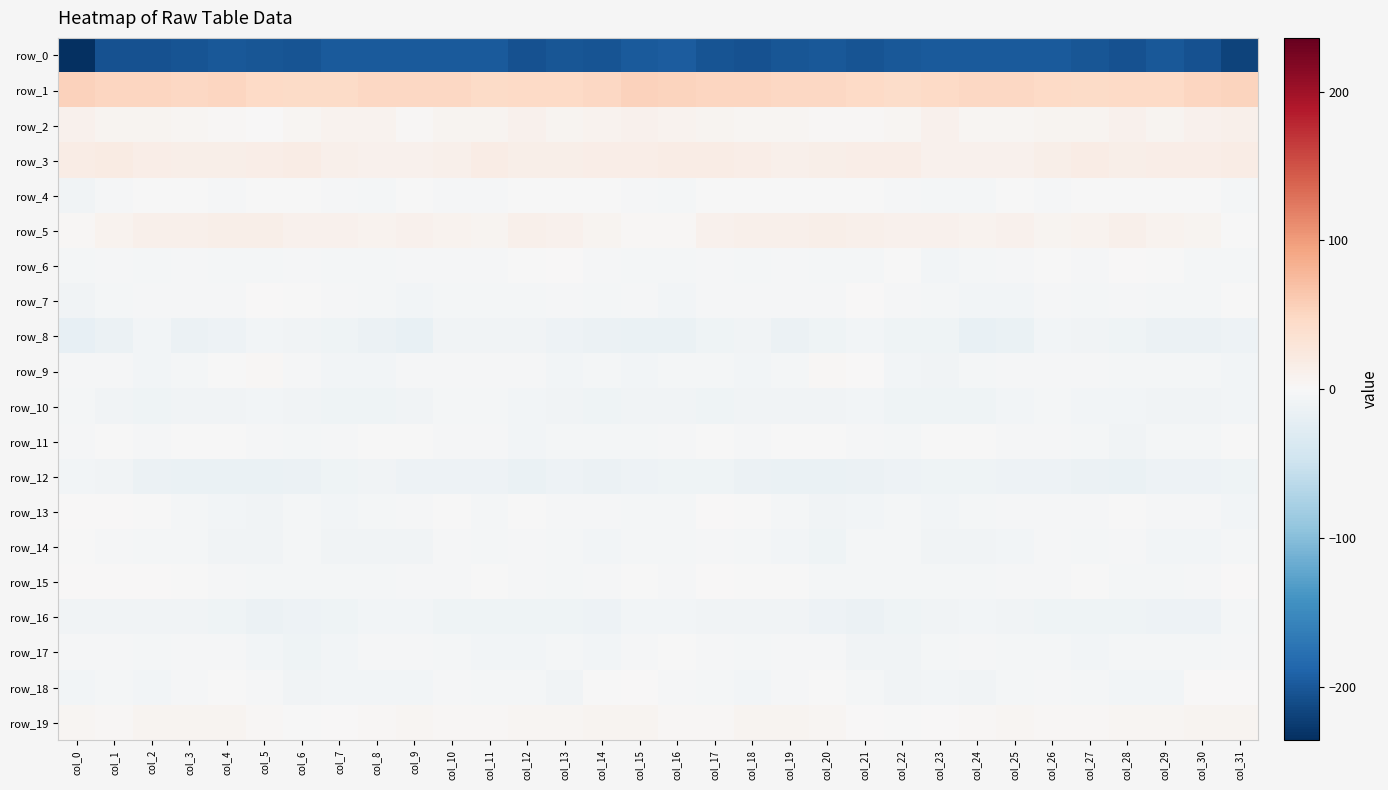

Reading right to left, list all the values displayed in this chart.

row_0: col_31=-217.7	col_30=-205.4	col_29=-200.8	col_28=-206.0	col_27=-201.0	col_26=-197.9	col_25=-197.7	col_24=-198.3	col_23=-197.6	col_22=-200.9	col_21=-203.1	col_20=-199.5	col_19=-202.1	col_18=-205.9	col_17=-203.9	col_16=-195.7	col_15=-198.8	col_14=-204.2	col_13=-201.6	col_12=-205.8	col_11=-198.4	col_10=-198.0	col_9=-197.7	col_8=-198.5	col_7=-197.7	col_6=-203.1	col_5=-201.7	col_4=-199.8	col_3=-203.4	col_2=-206.4	col_1=-204.8	col_0=-236.0
row_1: col_31=53.1	col_30=50.7	col_29=46.9	col_28=46.4	col_27=44.6	col_26=47.3	col_25=48.8	col_24=48.8	col_23=47.9	col_22=43.0	col_21=47.5	col_20=48.9	col_19=49.8	col_18=50.4	col_17=50.8	col_16=53.1	col_15=53.7	col_14=49.3	col_13=46.3	col_12=46.2	col_11=44.7	col_10=49.1	col_9=48.0	col_8=49.5	col_7=45.3	col_6=44.6	col_5=47.7	col_4=49.8	col_3=49.6	col_2=51.0	col_1=50.3	col_0=53.9
row_2: col_31=12.6	col_30=10.0	col_29=6.4	col_28=9.7	col_27=7.2	col_26=6.8	col_25=4.1	col_24=5.2	col_23=9.2	col_22=5.5	col_21=2.8	col_20=2.0	col_19=4.1	col_18=5.5	col_17=7.1	col_16=8.5	col_15=11.0	col_14=8.3	col_13=7.2	col_12=9.3	col_11=6.5	col_10=6.5	col_9=3.1	col_8=7.6	col_7=8.0	col_6=5.1	col_5=1.3	col_4=3.3	col_3=3.9	col_2=7.2	col_1=6.7	col_0=10.7
row_3: col_31=17.3	col_30=15.1	col_29=15.0	col_28=13.1	col_27=17.8	col_26=13.6	col_25=10.4	col_24=10.8	col_23=10.4	col_22=16.1	col_21=15.4	col_20=14.5	col_19=12.2	col_18=14.8	col_17=17.7	col_16=17.8	col_15=15.8	col_14=14.9	col_13=14.5	col_12=14.2	col_11=17.1	col_10=11.4	col_9=10.8	col_8=10.1	col_7=12.8	col_6=16.7	col_5=14.8	col_4=13.3	col_3=13.1	col_2=15.9	col_1=18.6	col_0=17.4
row_4: col_31=-4.8	col_30=-1.2	col_29=-1.1	col_28=-1.4	col_27=-1.3	col_26=-3.4	col_25=-0.9	col_24=-4.3	col_23=-4.1	col_22=-2.2	col_21=-0.0	col_20=-1.4	col_19=-0.9	col_18=-0.7	col_17=-1.2	col_16=-4.8	col_15=-3.6	col_14=-0.6	col_13=-1.0	col_12=-1.5	col_11=-2.3	col_10=-2.4	col_9=-1.4	col_8=-5.3	col_7=-2.9	col_6=-1.5	col_5=-0.0	col_4=-2.2	col_3=-0.1	col_2=-1.1	col_1=-2.2	col_0=-8.1
row_5: col_31=-1.1	col_30=5.7	col_29=8.8	col_28=12.3	col_27=8.4	col_26=6.4	col_25=9.8	col_24=8.2	col_23=10.3	col_22=9.7	col_21=12.8	col_20=14.2	col_19=12.4	col_18=12.6	col_17=10.8	col_16=3.0	col_15=3.0	col_14=7.2	col_13=10.5	col_12=11.2	col_11=7.1	col_10=7.4	col_9=10.3	col_8=8.1	col_7=10.9	col_6=9.7	col_5=14.5	col_4=13.2	col_3=12.4	col_2=12.5	col_1=8.6	col_0=3.6
row_6: col_31=-4.2	col_30=-3.7	col_29=-0.5	col_28=0.9	col_27=-3.6	col_26=-1.6	col_25=-2.8	col_24=-3.9	col_23=-6.4	col_22=-1.8	col_21=-3.7	col_20=-4.3	col_19=-3.5	col_18=-4.4	col_17=-1.9	col_16=-3.7	col_15=-3.9	col_14=-2.7	col_13=0.7	col_12=-1.4	col_11=-2.5	col_10=-2.3	col_9=-2.7	col_8=-5.5	col_7=-4.5	col_6=-1.9	col_5=-3.9	col_4=-4.3	col_3=-3.6	col_2=-3.8	col_1=-2.1	col_0=-5.5
row_7: col_31=-1.0	col_30=-4.0	col_29=-4.1	col_28=-3.4	col_27=-4.6	col_26=-2.8	col_25=-6.2	col_24=-5.9	col_23=-4.1	col_22=-2.0	col_21=0.6	col_20=-2.1	col_19=-3.1	col_18=-2.4	col_17=-3.5	col_16=-6.2	col_15=-3.6	col_14=-4.7	col_13=-3.6	col_12=-3.7	col_11=-3.9	col_10=-3.7	col_9=-6.7	col_8=-4.8	col_7=-3.6	col_6=-0.8	col_5=0.7	col_4=-3.5	col_3=-2.8	col_2=-2.3	col_1=-5.1	col_0=-9.2
row_8: col_31=-12.1	col_30=-13.7	col_29=-13.2	col_28=-9.4	col_27=-8.0	col_26=-7.1	col_25=-14.8	col_24=-16.8	col_23=-10.9	col_22=-10.0	col_21=-6.6	col_20=-10.0	col_19=-14.1	col_18=-8.9	col_17=-10.0	col_16=-15.3	col_15=-15.1	col_14=-13.8	col_13=-12.1	col_12=-8.2	col_11=-7.7	col_10=-8.5	col_9=-17.8	col_8=-13.8	col_7=-10.8	col_6=-8.4	col_5=-6.9	col_4=-12.0	col_3=-13.5	col_2=-7.0	col_1=-13.7	col_0=-18.9
row_9: col_31=-5.6	col_30=-4.2	col_29=-5.5	col_28=-4.3	col_27=-2.8	col_26=-2.8	col_25=-1.9	col_24=-4.1	col_23=-7.4	col_22=-5.9	col_21=1.6	col_20=2.5	col_19=-3.8	col_18=-5.7	col_17=-4.6	col_16=-4.7	col_15=-6.2	col_14=-4.5	col_13=-5.6	col_12=-3.4	col_11=-3.0	col_10=-2.2	col_9=-2.3	col_8=-5.9	col_7=-7.3	col_6=-3.4	col_5=3.6	col_4=-0.1	col_3=-4.8	col_2=-5.8	col_1=-3.4	col_0=-2.8
row_10: col_31=-6.1	col_30=-8.6	col_29=-8.5	col_28=-6.8	col_27=-5.7	col_26=-4.2	col_25=-6.8	col_24=-10.6	col_23=-10.8	col_22=-9.8	col_21=-7.0	col_20=-7.8	col_19=-9.2	col_18=-8.5	col_17=-9.7	col_16=-7.7	col_15=-8.1	col_14=-9.3	col_13=-7.4	col_12=-7.0	col_11=-4.6	col_10=-4.6	col_9=-8.8	col_8=-10.9	col_7=-10.9	col_6=-7.9	col_5=-7.1	col_4=-8.4	col_3=-8.8	col_2=-9.3	col_1=-8.1	col_0=-5.2
row_11: col_31=-1.7	col_30=-4.5	col_29=-4.5	col_28=-7.5	col_27=-4.5	col_26=-3.2	col_25=-2.0	col_24=-0.8	col_23=-1.0	col_22=-5.3	col_21=-3.7	col_20=-1.4	col_19=-0.7	col_18=-2.8	col_17=-1.8	col_16=-3.3	col_15=-5.4	col_14=-4.4	col_13=-5.5	col_12=-7.2	col_11=-3.3	col_10=-3.0	col_9=-1.7	col_8=-0.2	col_7=-2.8	col_6=-5.0	col_5=-2.9	col_4=-0.6	col_3=-1.3	col_2=-3.0	col_1=-0.5	col_0=-3.5
row_12: col_31=-9.8	col_30=-12.4	col_29=-12.5	col_28=-15.0	col_27=-14.5	col_26=-11.9	col_25=-12.5	col_24=-9.3	col_23=-9.6	col_22=-12.8	col_21=-14.2	col_20=-16.0	col_19=-15.5	col_18=-14.5	col_17=-11.0	col_16=-10.9	col_15=-11.6	col_14=-13.1	col_13=-12.5	col_12=-16.0	col_11=-12.9	col_10=-12.5	col_9=-11.3	col_8=-8.7	col_7=-10.6	col_6=-13.3	col_5=-15.4	col_4=-15.7	col_3=-15.0	col_2=-13.8	col_1=-8.5	col_0=-6.0
row_13: col_31=-6.8	col_30=-3.3	col_29=-2.3	col_28=-1.3	col_27=-3.3	col_26=-2.8	col_25=-2.1	col_24=-5.3	col_23=-5.6	col_22=-5.2	col_21=-6.1	col_20=-7.7	col_19=-4.5	col_18=-1.6	col_17=0.7	col_16=-4.1	col_15=-5.0	col_14=-2.6	col_13=-2.0	col_12=-1.5	col_11=-4.1	col_10=-1.5	col_9=-3.4	col_8=-5.2	col_7=-5.8	col_6=-4.8	col_5=-7.9	col_4=-6.0	col_3=-3.8	col_2=-0.2	col_1=0.6	col_0=0.5
row_14: col_31=-4.0	col_30=-5.9	col_29=-6.3	col_28=-3.2	col_27=-4.0	col_26=-3.5	col_25=-6.7	col_24=-9.2	col_23=-8.3	col_22=-5.4	col_21=-5.4	col_20=-9.3	col_19=-5.7	col_18=-4.6	col_17=-3.2	col_16=-4.2	col_15=-3.9	col_14=-6.8	col_13=-5.0	col_12=-2.8	col_11=-4.6	col_10=-3.4	col_9=-8.3	col_8=-8.9	col_7=-7.8	col_6=-4.0	col_5=-8.2	col_4=-7.8	col_3=-5.3	col_2=-3.8	col_1=-3.1	col_0=-1.1
row_15: col_31=0.0	col_30=-2.1	col_29=-4.2	col_28=-5.4	col_27=-1.3	col_26=-2.7	col_25=-2.4	col_24=-4.3	col_23=-5.4	col_22=-5.0	col_21=-3.8	col_20=-4.4	col_19=-1.5	col_18=-0.7	col_17=1.3	col_16=-2.0	col_15=-0.8	col_14=-2.7	col_13=-5.2	col_12=-3.4	col_11=-1.8	col_10=-2.5	col_9=-2.6	col_8=-5.3	col_7=-5.3	col_6=-4.1	col_5=-4.3	col_4=-3.4	col_3=-1.4	col_2=0.3	col_1=0.9	col_0=0.0
row_16: col_31=-5.1	col_30=-11.5	col_29=-11.9	col_28=-10.1	col_27=-9.9	col_26=-10.6	col_25=-8.2	col_24=-6.2	col_23=-8.3	col_22=-11.0	col_21=-13.0	col_20=-12.1	col_19=-8.7	col_18=-8.6	col_17=-8.6	col_16=-6.6	col_15=-6.2	col_14=-12.7	col_13=-10.8	col_12=-10.2	col_11=-10.1	col_10=-10.2	col_9=-7.0	col_8=-6.7	col_7=-9.3	col_6=-11.5	col_5=-13.5	col_4=-10.7	col_3=-8.4	col_2=-8.9	col_1=-8.4	col_0=-7.8
row_17: col_31=-2.5	col_30=-5.3	col_29=-4.9	col_28=-4.8	col_27=-6.7	col_26=-5.3	col_25=-3.7	col_24=-2.3	col_23=-4.3	col_22=-8.8	col_21=-8.6	col_20=-3.6	col_19=-2.4	col_18=-4.2	col_17=-2.4	col_16=-1.5	col_15=-2.6	col_14=-5.8	col_13=-4.1	col_12=-5.9	col_11=-6.5	col_10=-4.7	col_9=-3.1	col_8=-2.2	col_7=-6.1	col_6=-9.5	col_5=-6.9	col_4=-2.4	col_3=-3.4	col_2=-4.2	col_1=-1.9	col_0=-3.7
row_18: col_31=0.8	col_30=1.6	col_29=-6.2	col_28=-6.9	col_27=-4.5	col_26=-3.4	col_25=-5.0	col_24=-8.2	col_23=-5.7	col_22=-7.5	col_21=-4.6	col_20=-0.7	col_19=-1.9	col_18=-6.3	col_17=-5.4	col_16=-3.1	col_15=1.3	col_14=-0.7	col_13=-7.9	col_12=-5.3	col_11=-4.2	col_10=-3.2	col_9=-7.3	col_8=-6.9	col_7=-5.9	col_6=-7.4	col_5=-2.4	col_4=-0.8	col_3=-3.7	col_2=-6.7	col_1=-5.5	col_0=-6.2
row_19: col_31=6.5	col_30=6.9	col_29=4.7	col_28=4.1	col_27=2.5	col_26=2.5	col_25=3.8	col_24=2.7	col_23=0.8	col_22=-0.5	col_21=1.1	col_20=5.1	col_19=6.6	col_18=6.8	col_17=3.5	col_16=3.3	col_15=6.3	col_14=6.2	col_13=4.3	col_12=4.1	col_11=2.1	col_10=2.9	col_9=3.7	col_8=1.9	col_7=0.6	col_6=-0.5	col_5=2.9	col_4=5.6	col_3=6.9	col_2=5.7	col_1=3.2	col_0=4.5